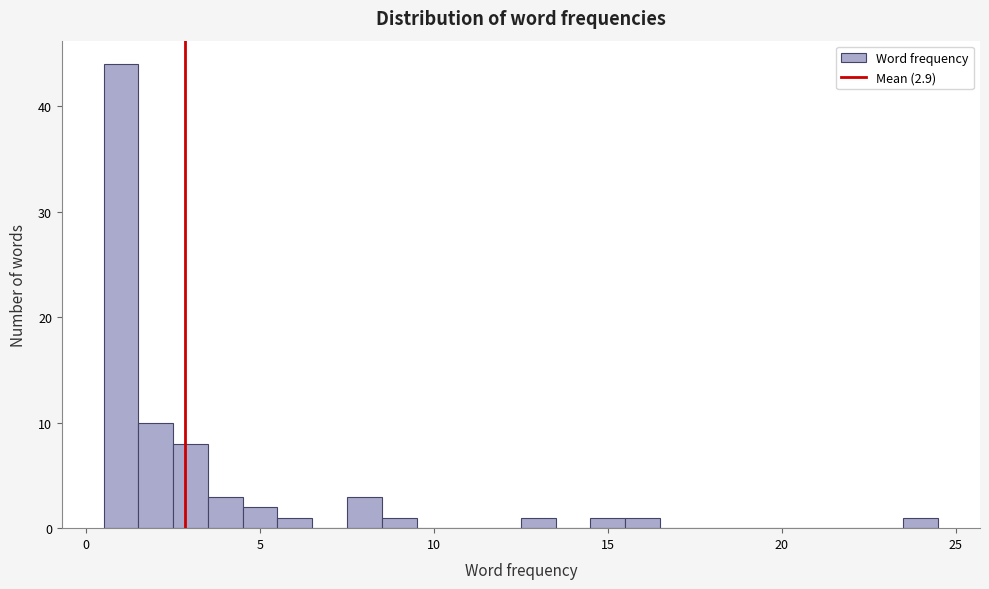

Around what value on the x-axis is the tallest bar? Give the approximate position of its centre, as read against the axis.

1.0